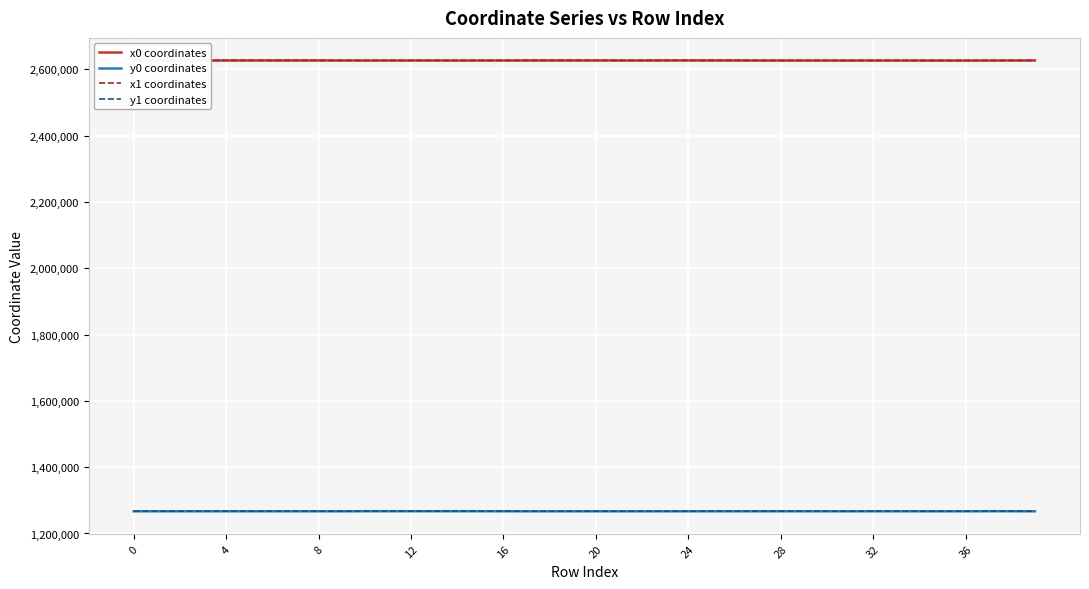

What is the highest value of the y0 coordinates series?

1267168.6